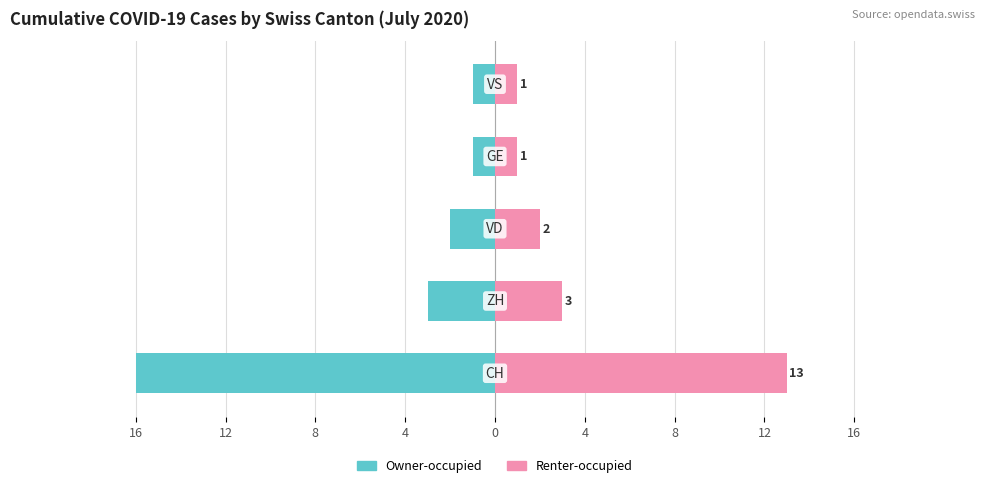

True or false: Renter-occupied has a value of 2 at 0.

False